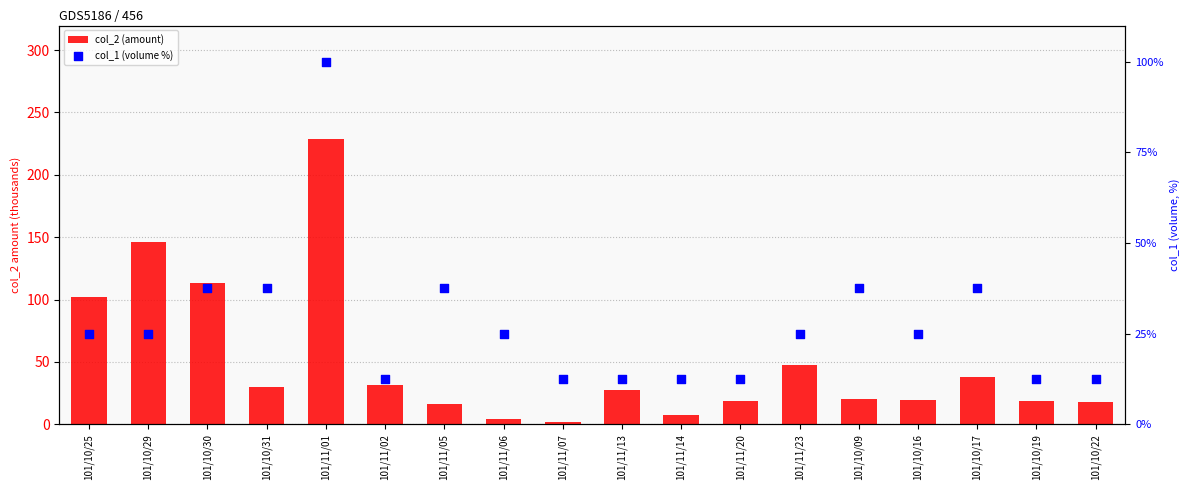

At how many categories does at least one series exceed 111?

3